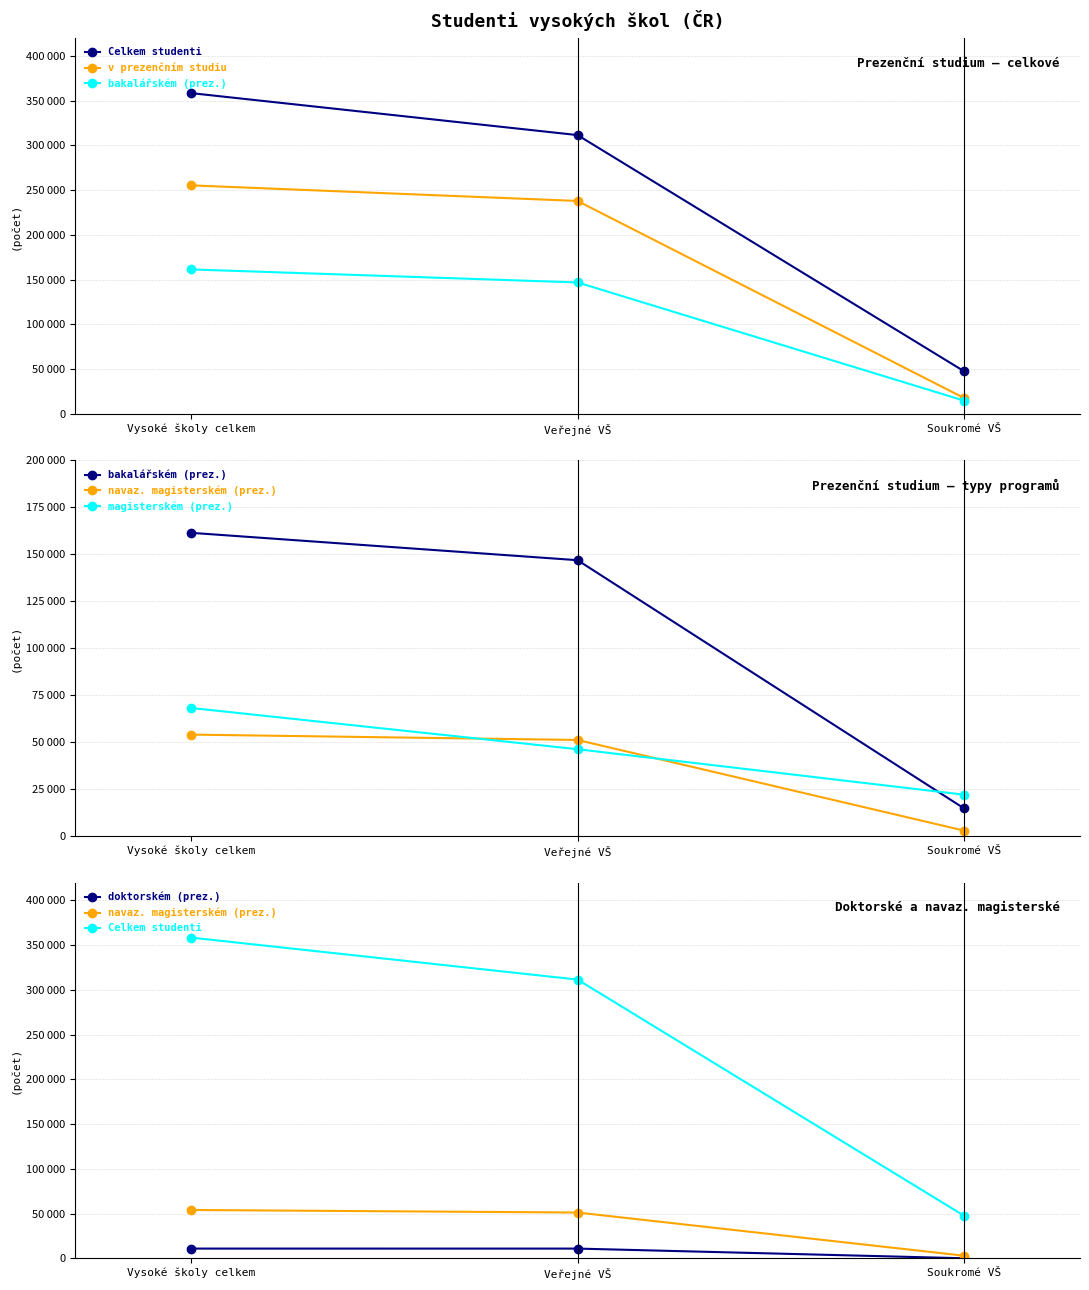

What is the value of the Celkem studenti point at the 2nd from the left?

311575